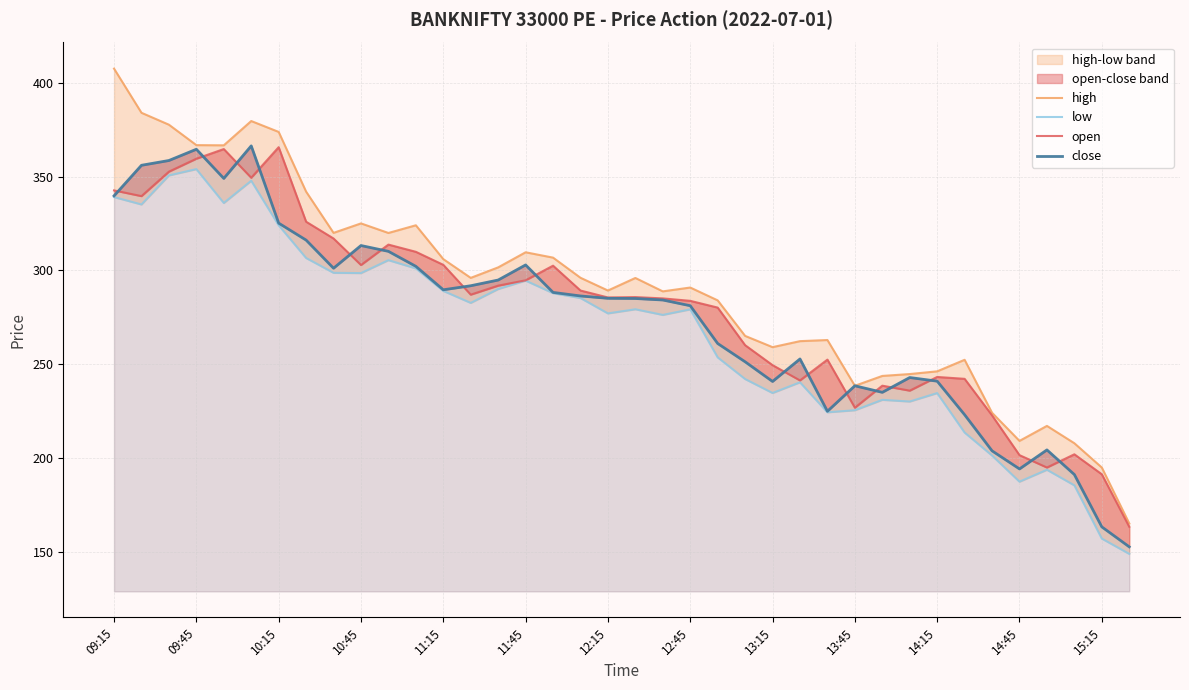

Which series changed the most between 30 and 31?

low